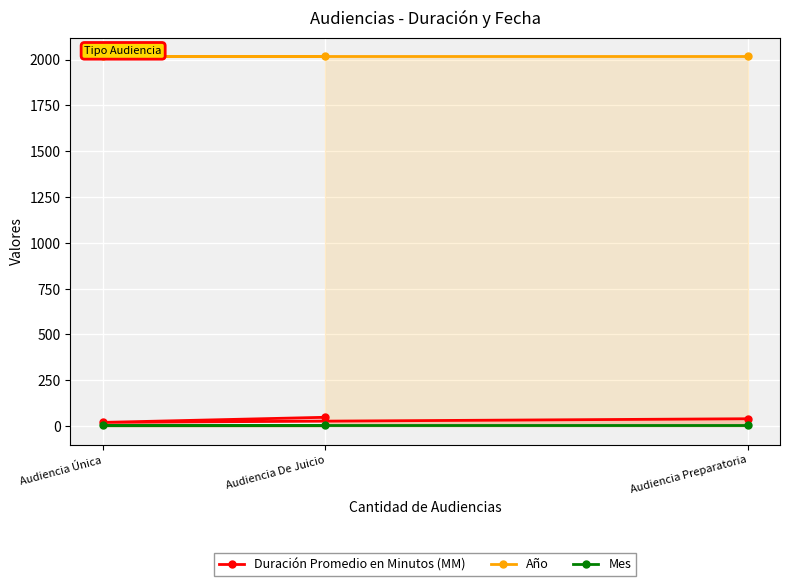

Which series changed the most between Audiencia Preparatoria and Audiencia Única?

Duración Promedio en Minutos (MM)